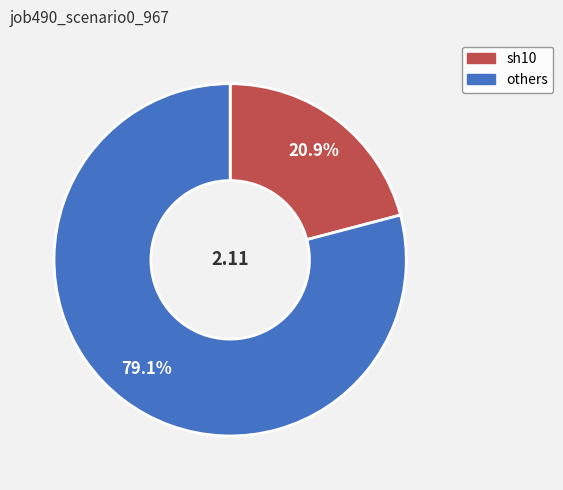

How many slices are in this pie chart?

2